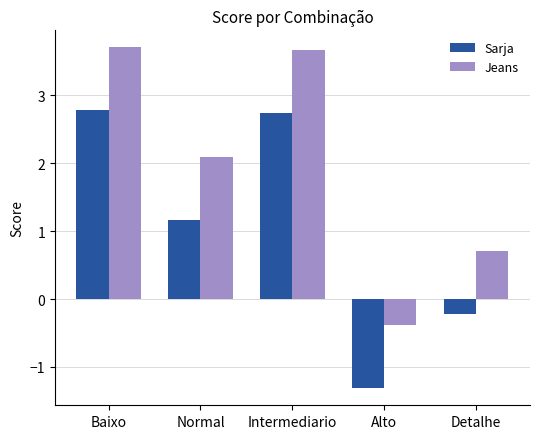

What position from the left is Alto?

4